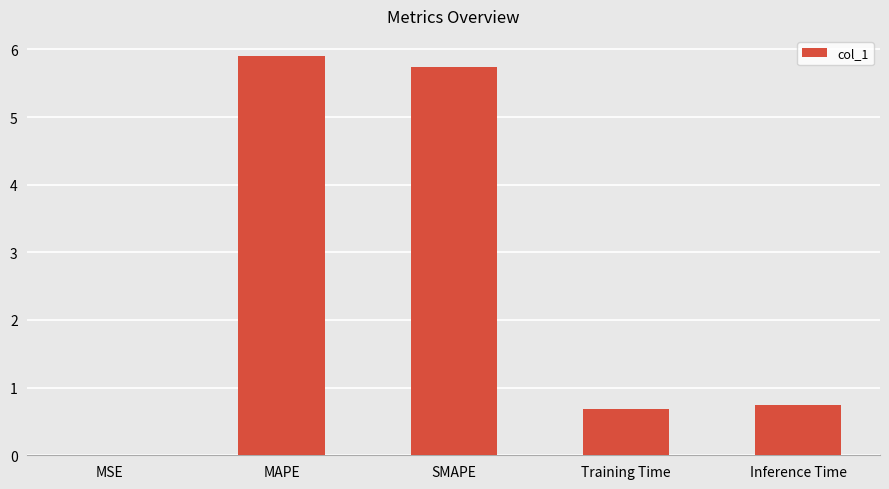

What is the sum of the values at SMAPE and Training Time?

6.4